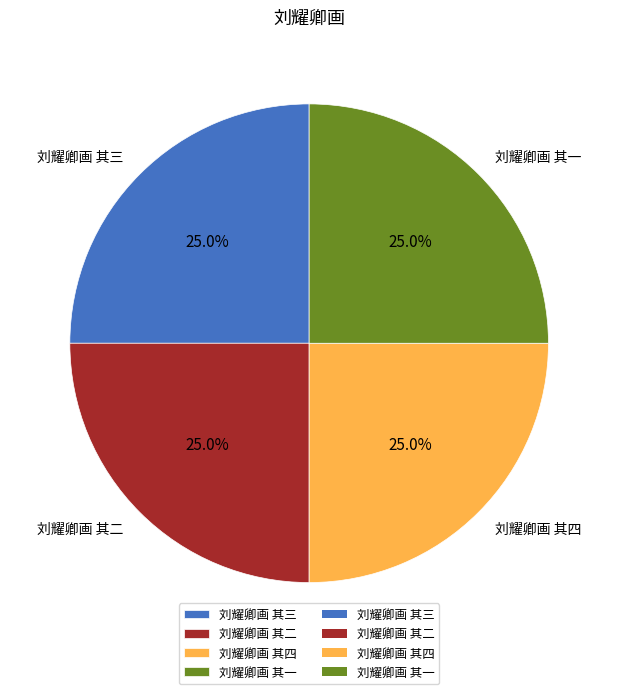

Approximately how many times larger is the value at 刘耀卿画 其四 compared to 刘耀卿画 其三?

1.0